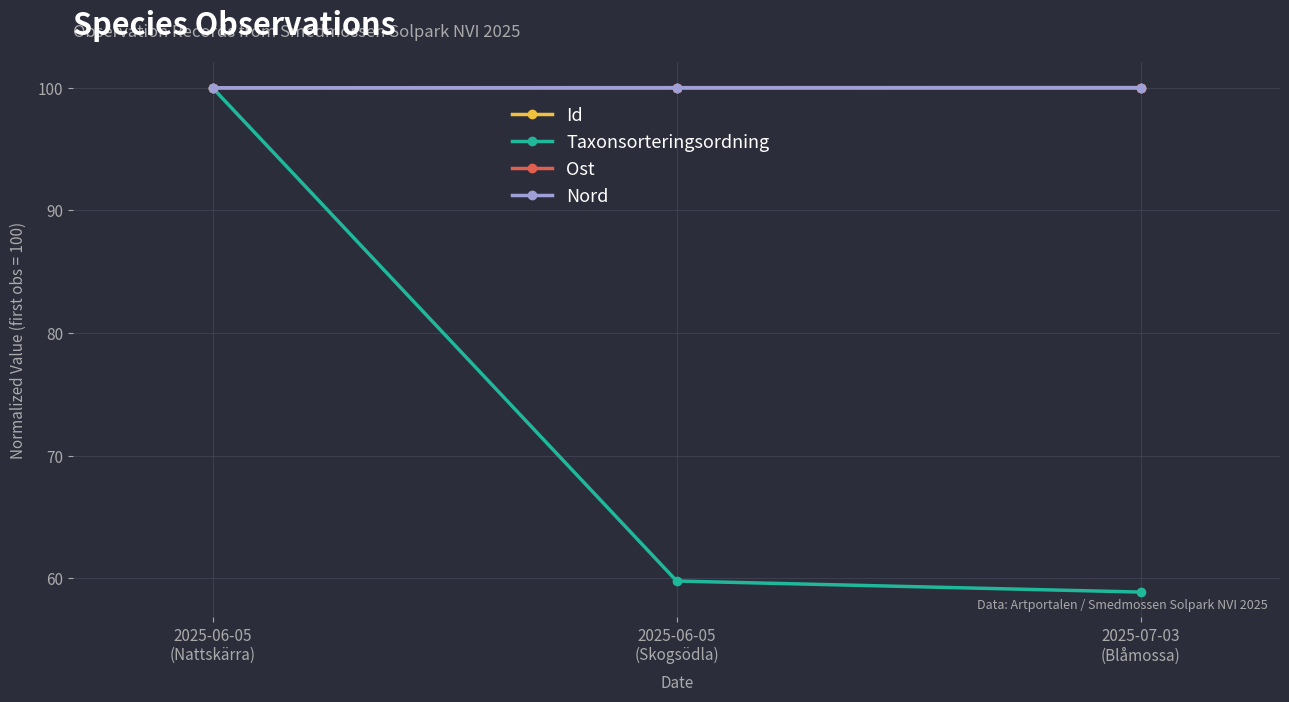

At how many categories does at least one series exceed 86?

3